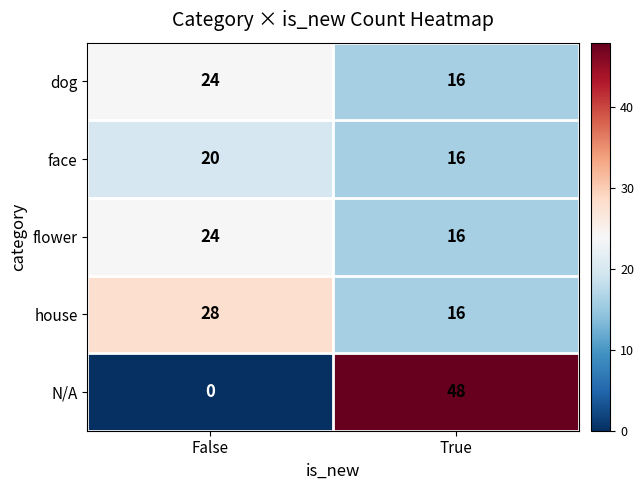

Which series has the widest spread of values?

N/A